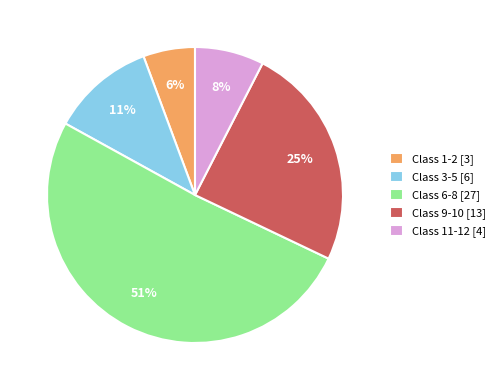

Which has a higher value, Class 3-5 [6] or Class 6-8 [27]?

Class 6-8 [27]